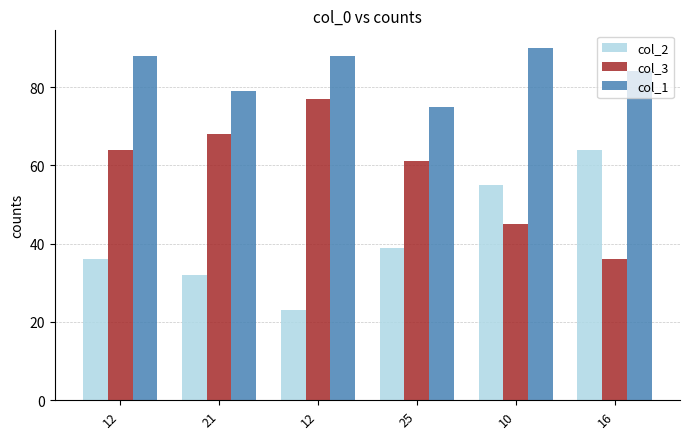

How many groups of bars are there?

6